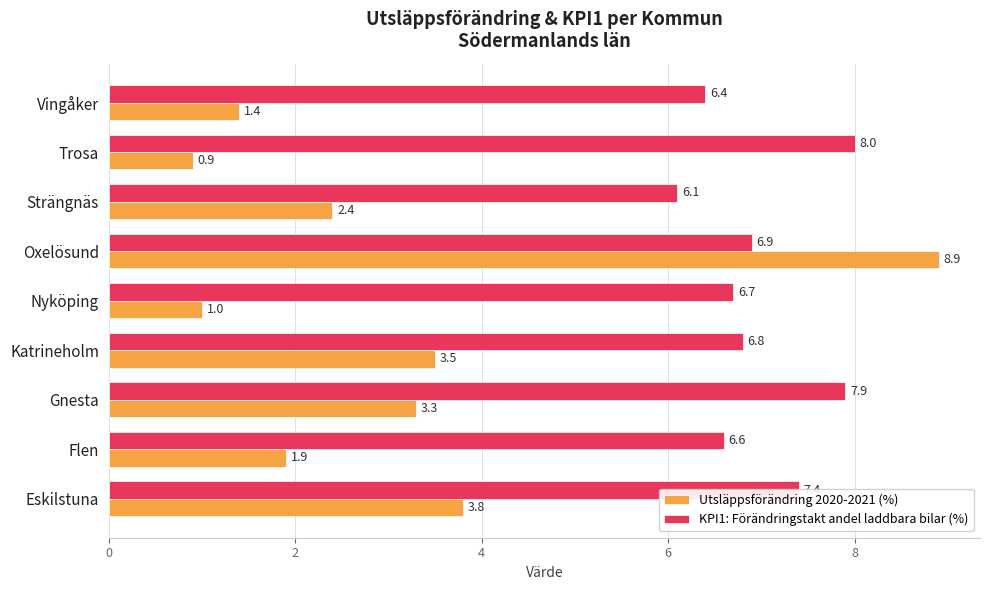

Which series has the widest spread of values?

Utsläppsförändring 2020-2021 (%)